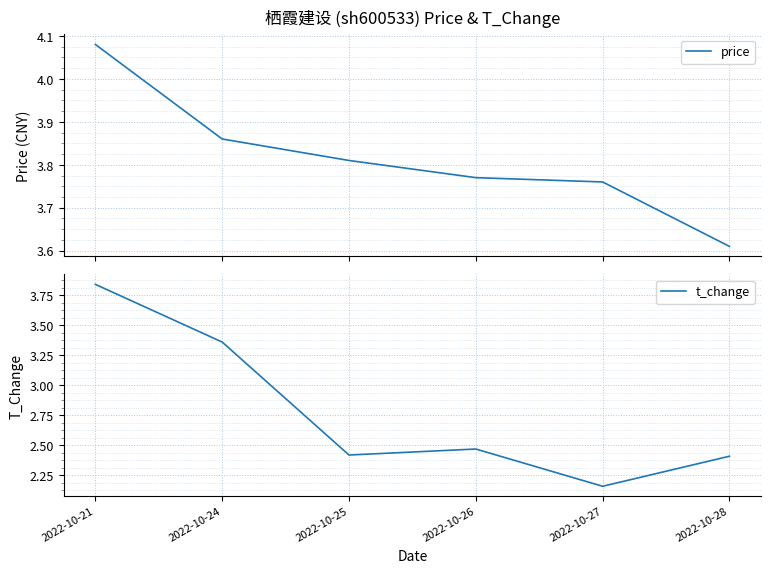

True or false: t_change has a value of 1.2 at 2022-10-27.

False